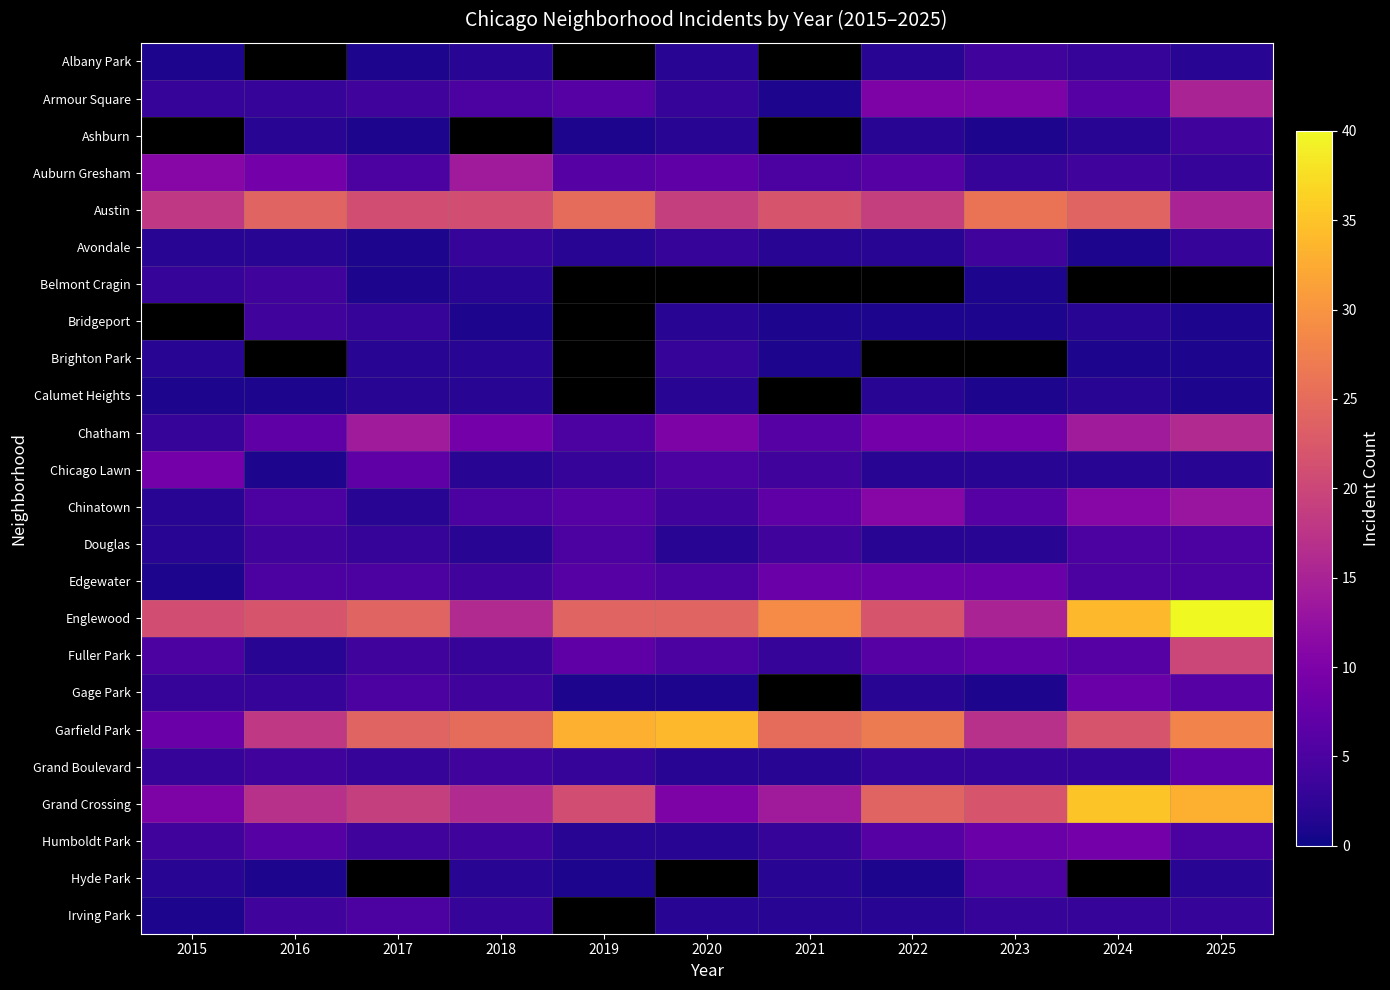

The Hyde Park series shows 2.0 at 2021. True or false?

True